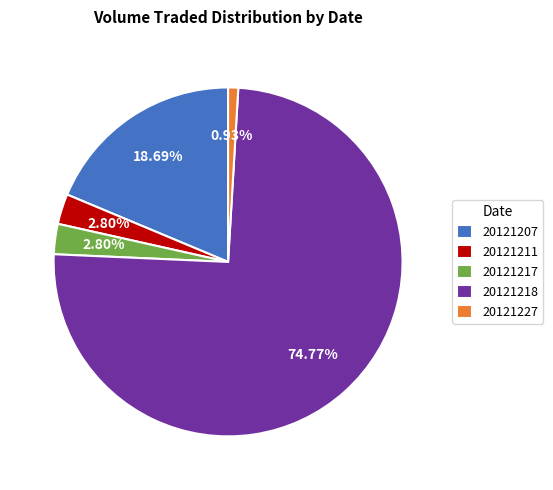

Count the number of slices in the pie.

5